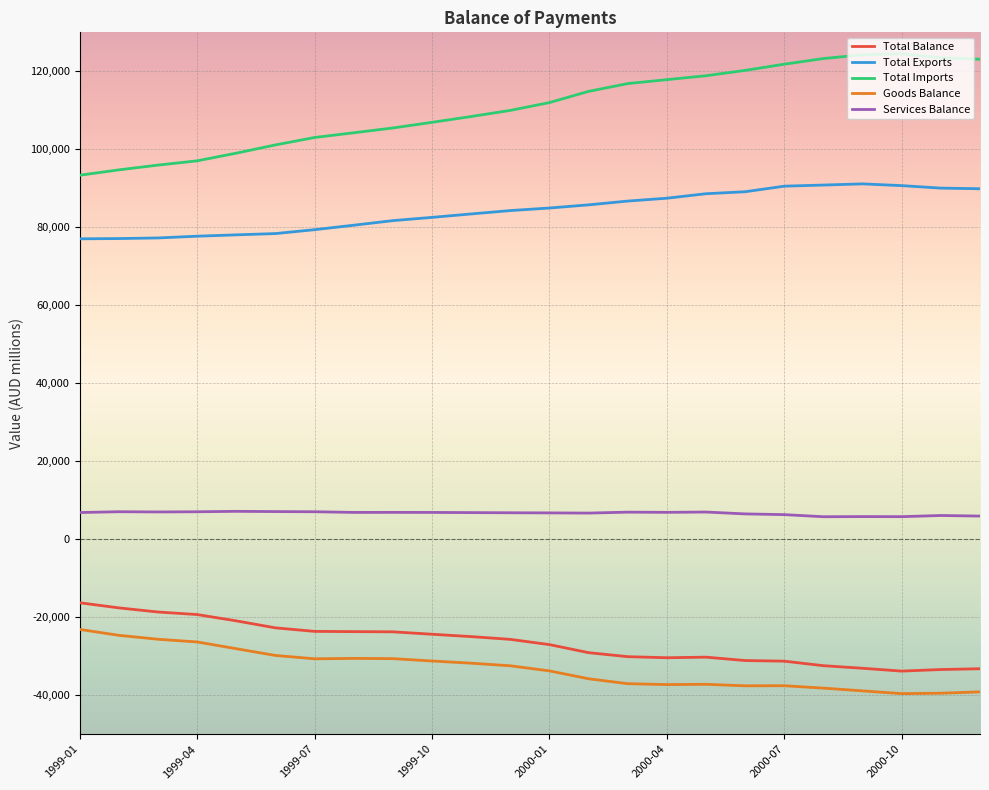

Which series has the largest total across all categories?

Total Imports